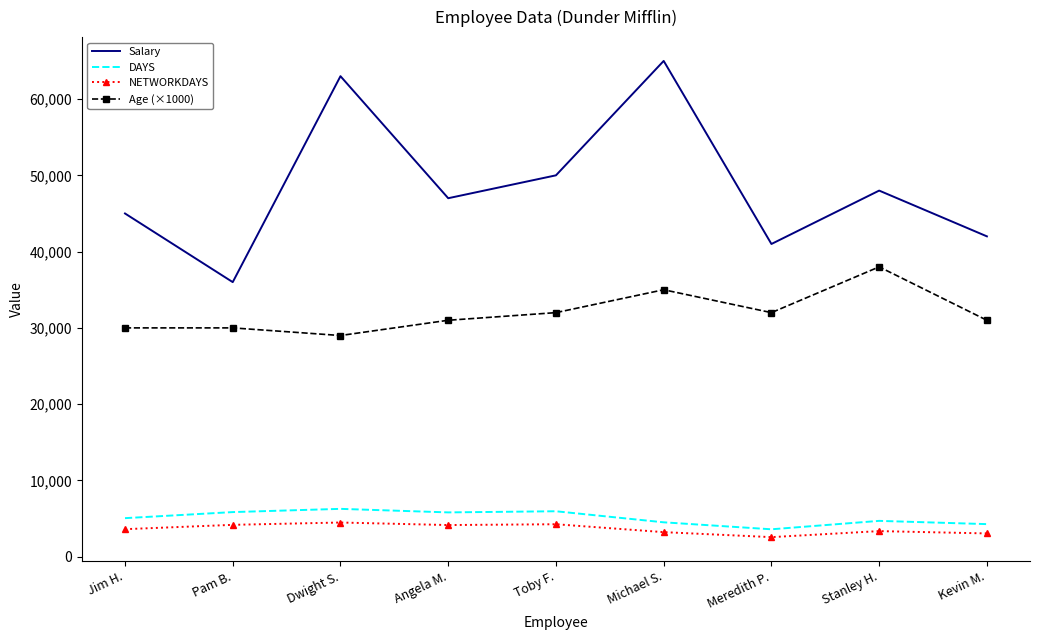

Read the NETWORKDAYS value at Toby F..

4258